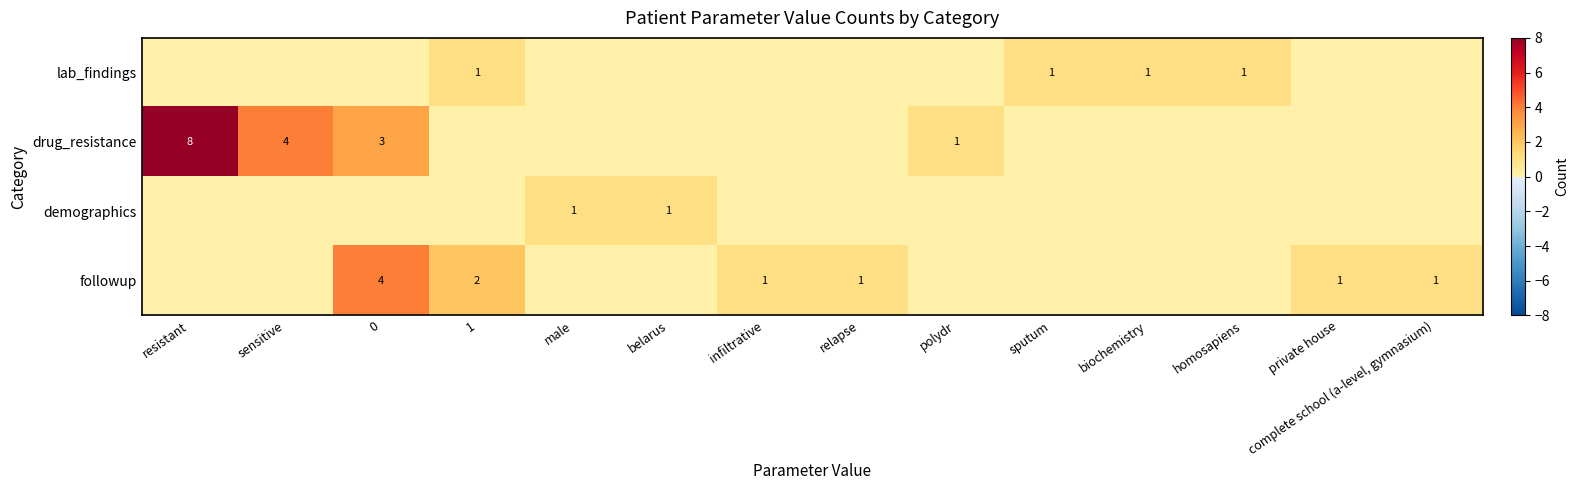

True or false: lab_findings has a value of 2 at 1.

False